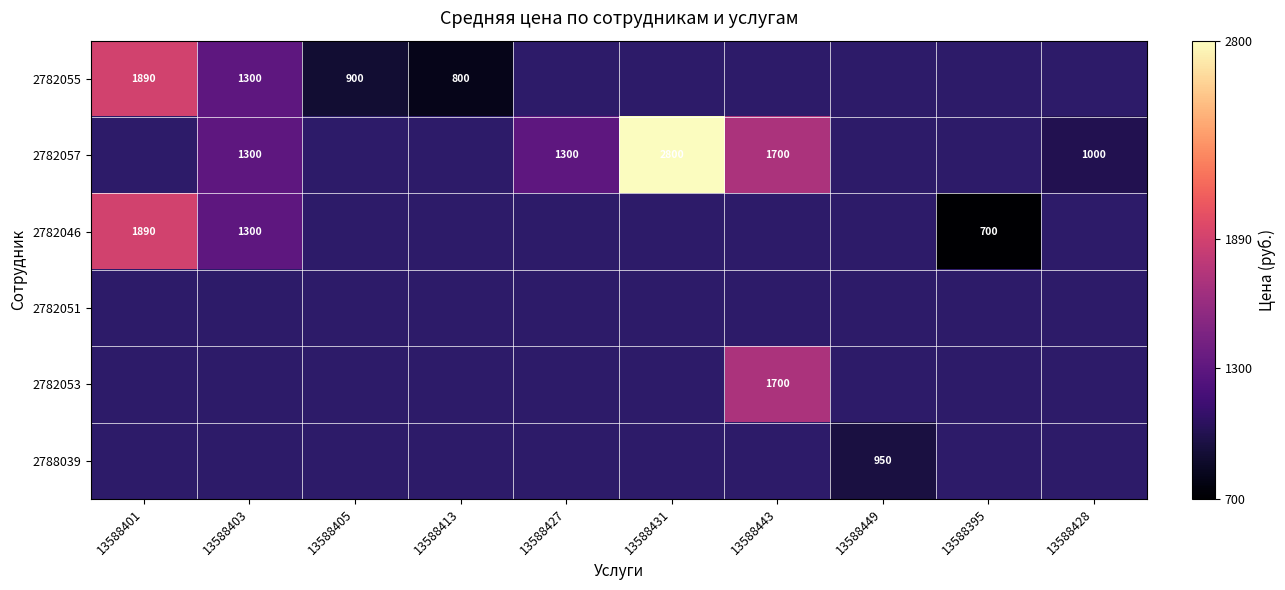

Which label corresponds to the largest value in the chart?

13588431